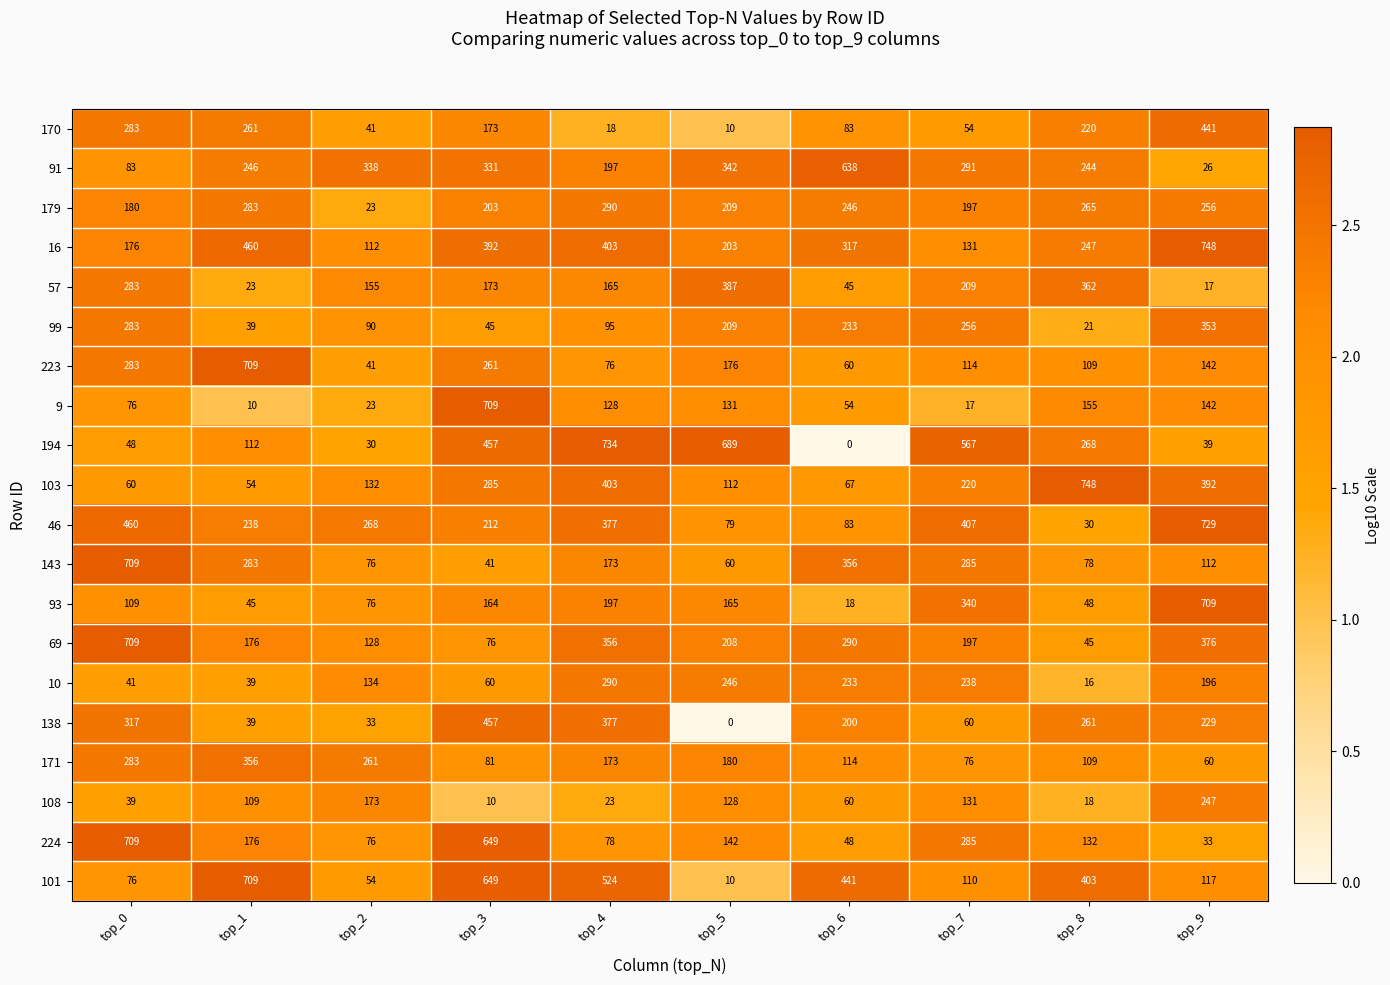

What is the average value of the 223 series?

197